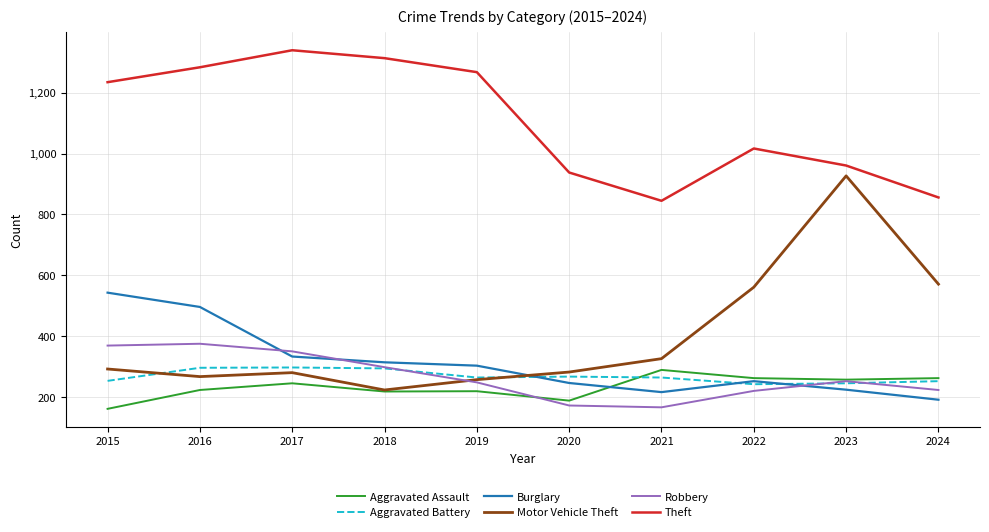

What is the greatest value displayed?

1340